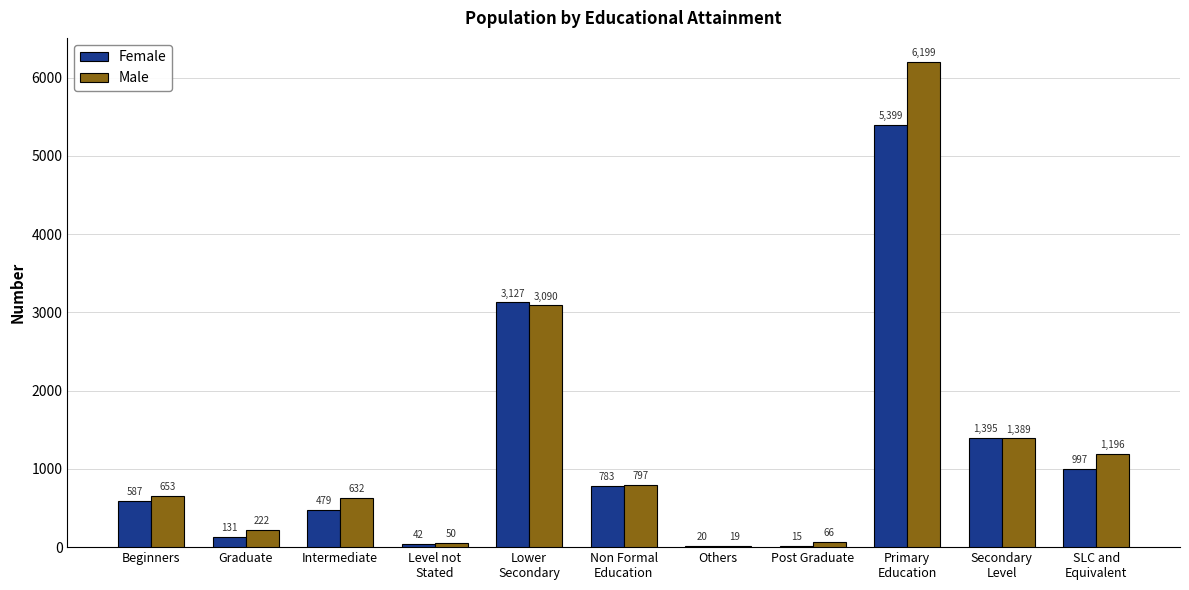

The Male series shows 19 at Others. True or false?

True